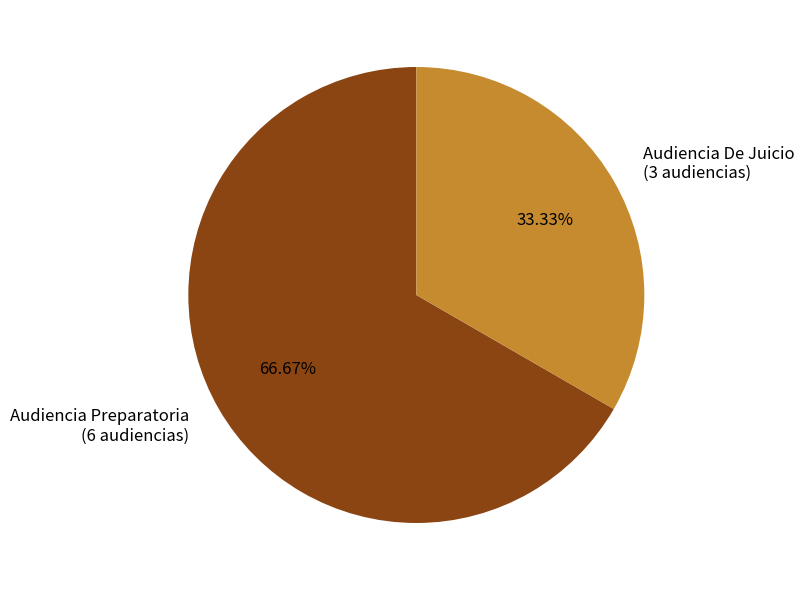

How many slices are in this pie chart?

2